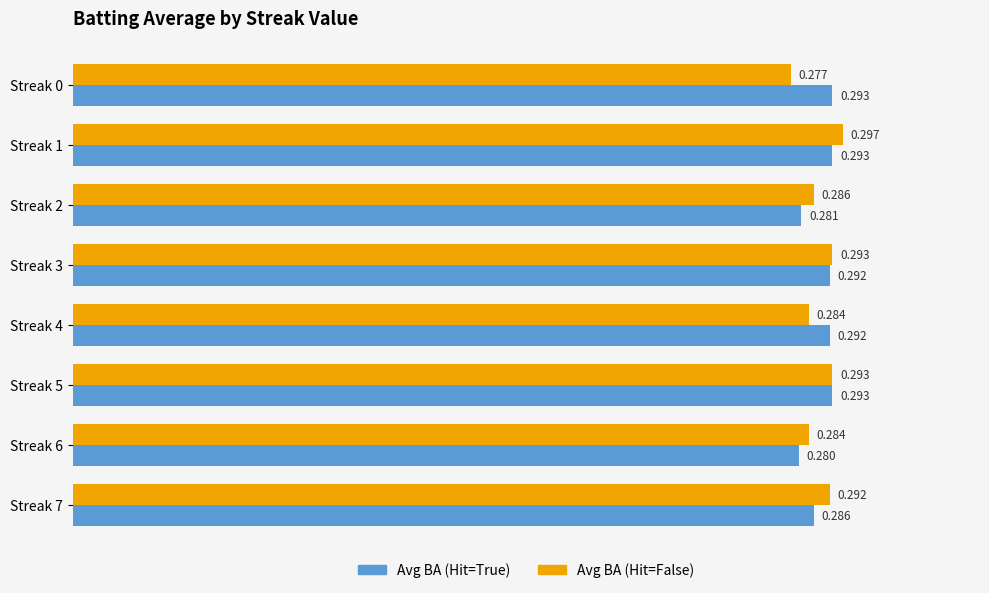

Which series has the largest range (max minus min)?

Avg BA (Hit=False)